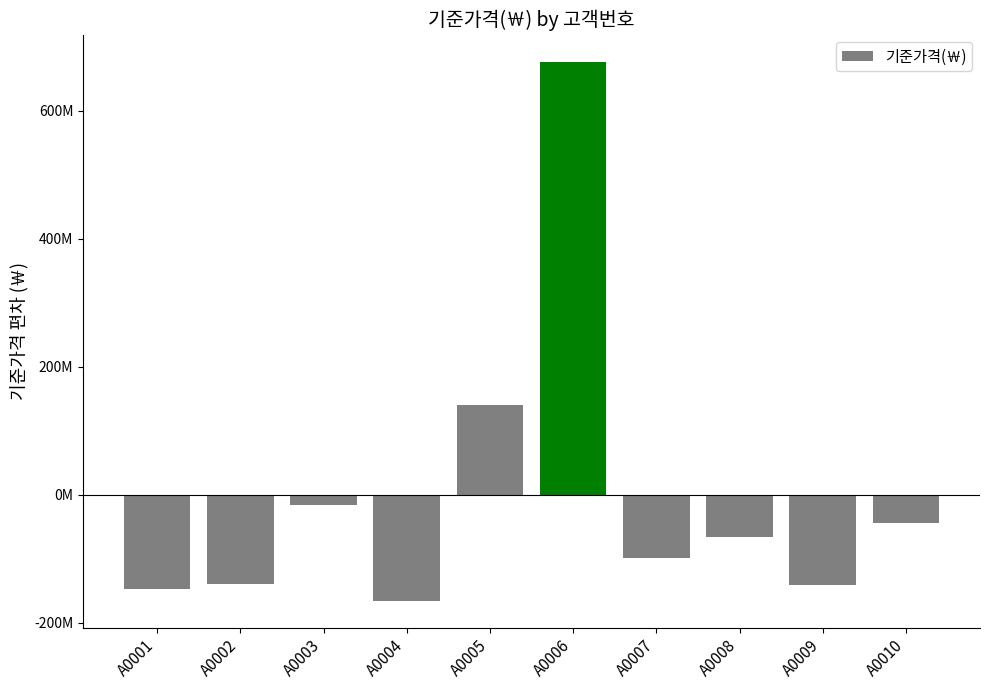

How many distinct data groups are displayed?

1